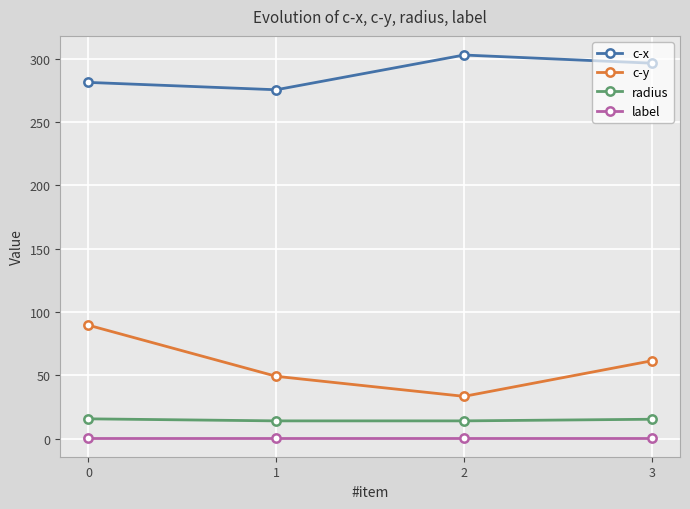

True or false: radius has more than 1 interior local peaks.

False